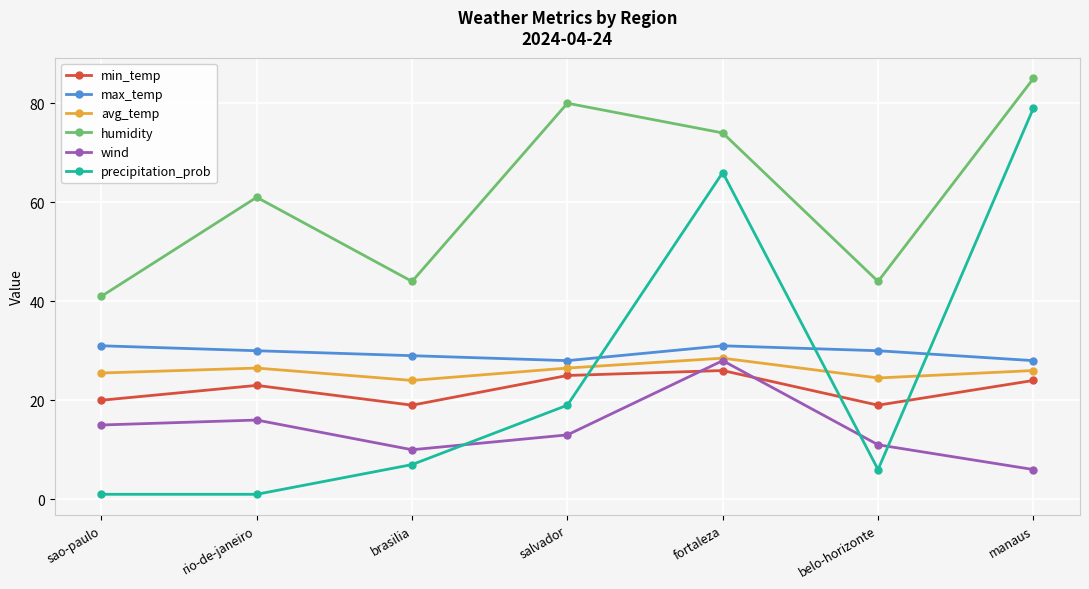

Where is the first local minimum for humidity?

brasilia